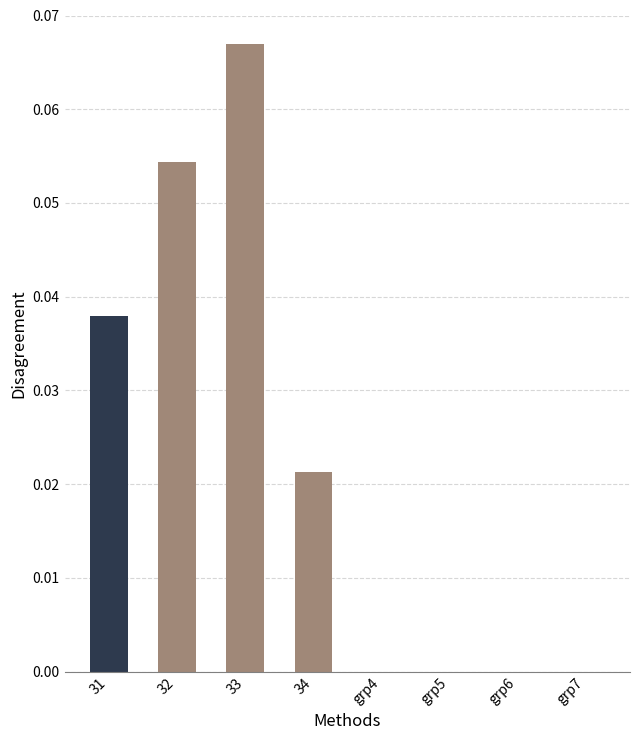

The value at grp6 is 0.0. True or false?

True